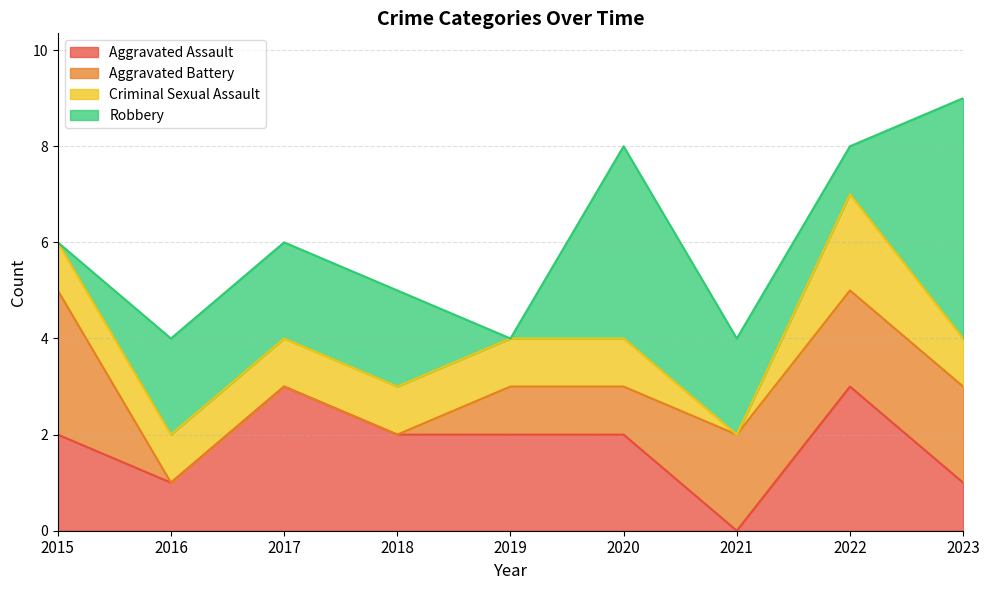

List the series in order of their peak value, highest first.

Robbery, Aggravated Assault, Aggravated Battery, Criminal Sexual Assault